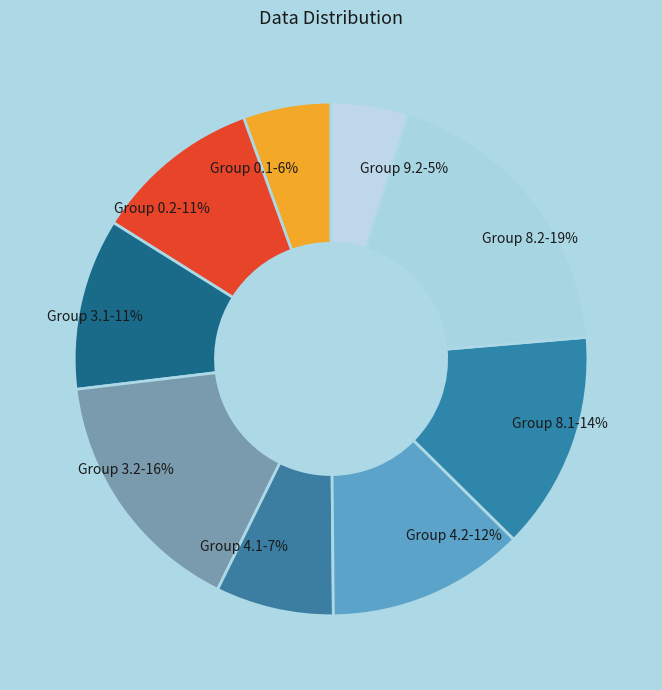

Does any single category account for the majority?

No